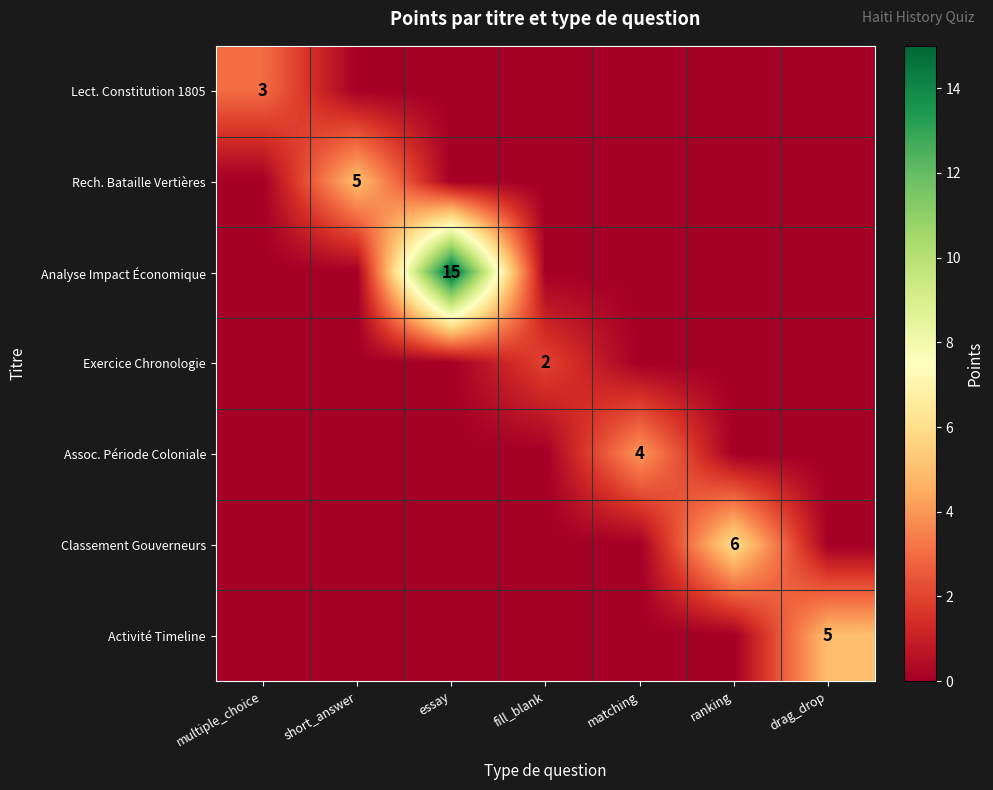

What is the difference between the highest and lowest values at drag_drop?

5